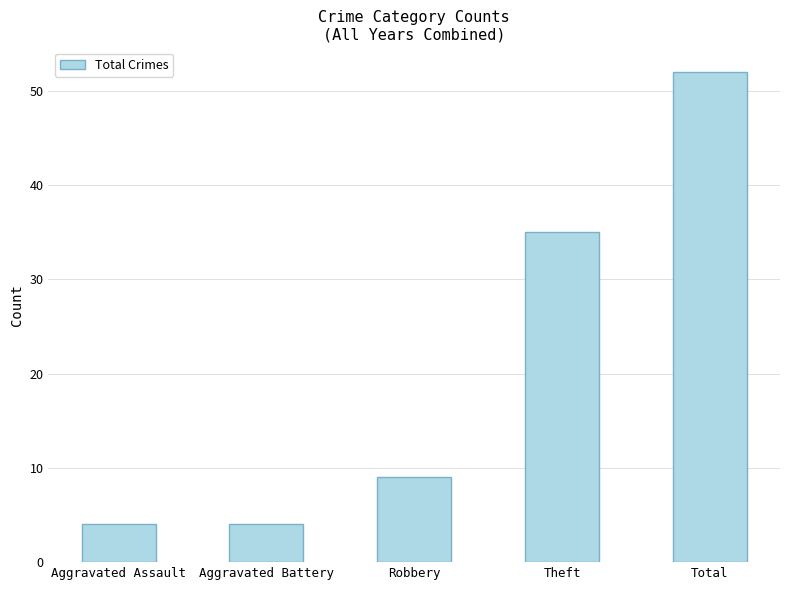

How many categories are shown in the chart?

5